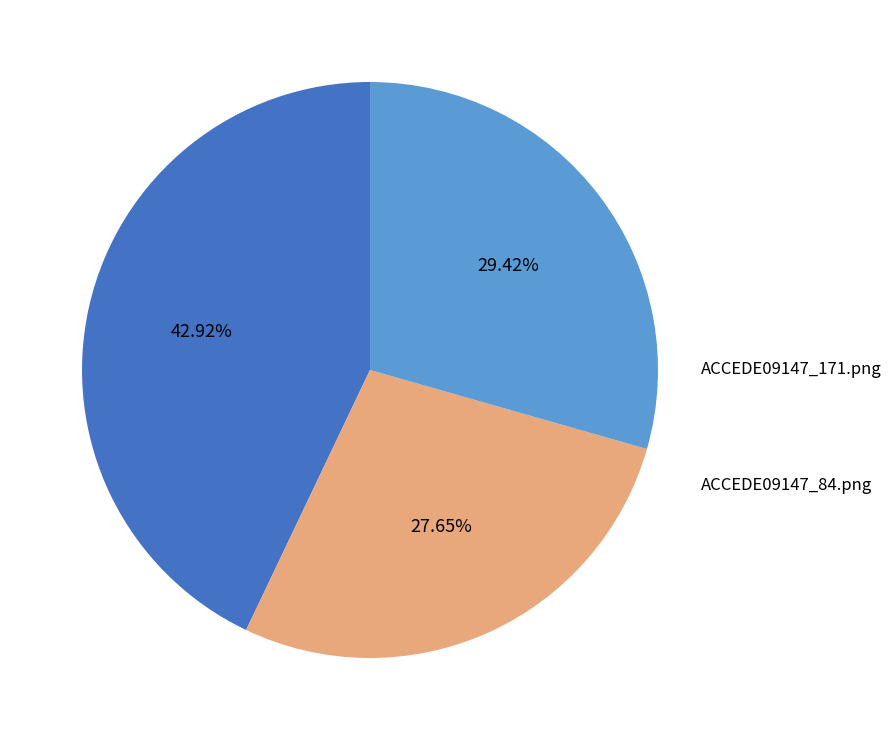

Is ACCEDE09147_1.png the majority of the pie?

No